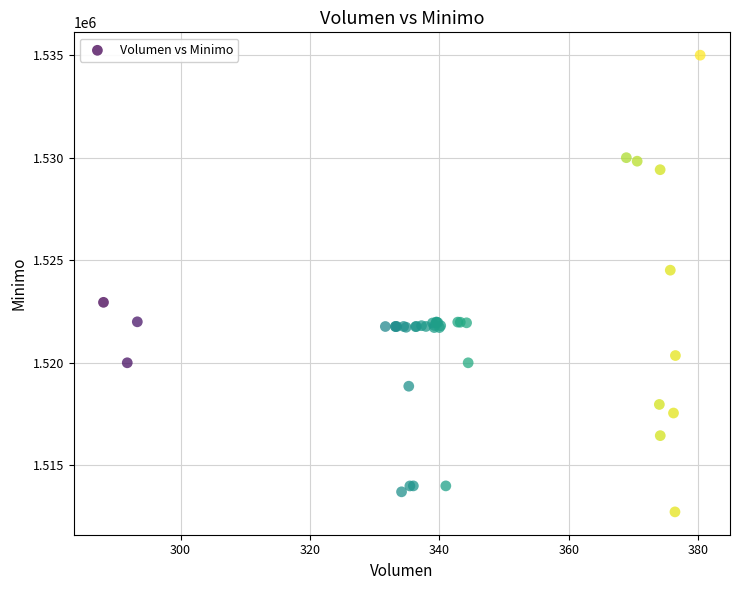

What Y value in the scatter plot is closest to 1523862?

1524513